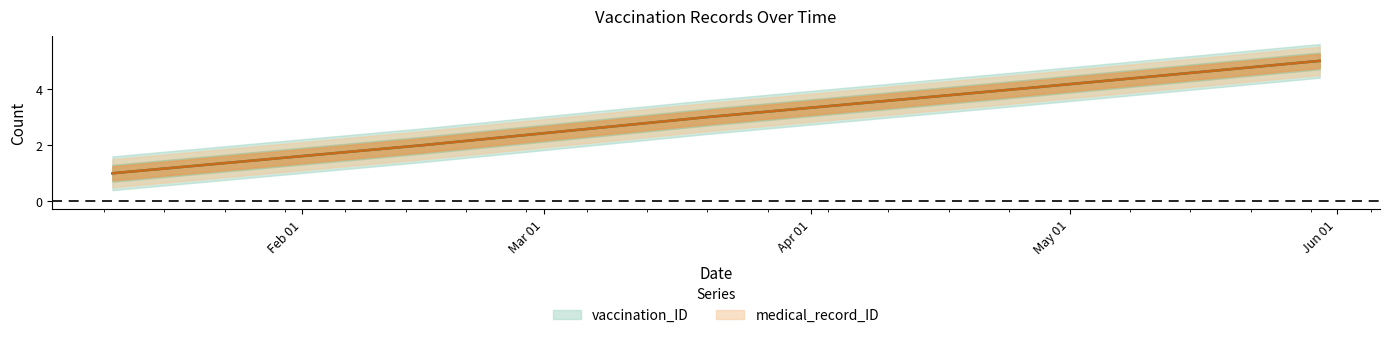

What is the minimum value for medical_record_ID?

1